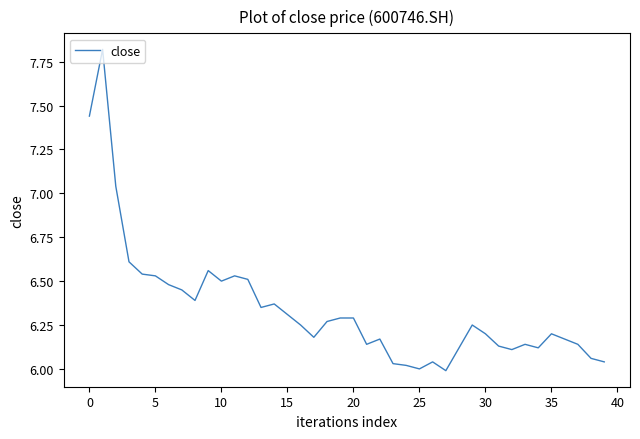

What is the difference between the maximum and minimum values?

1.8